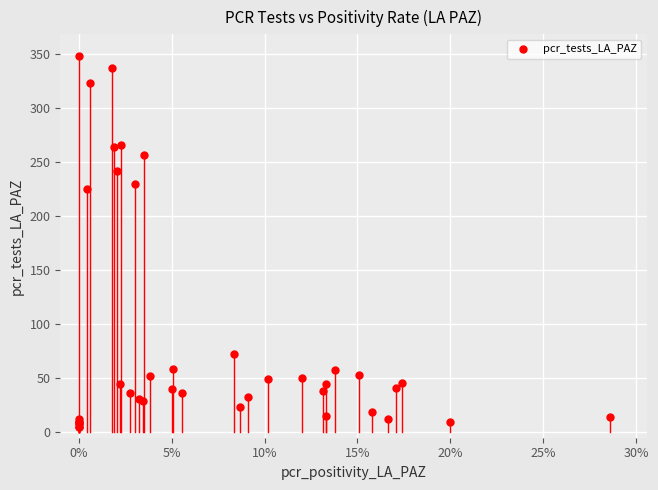

What Y value in the scatter plot is closest to 176?

225